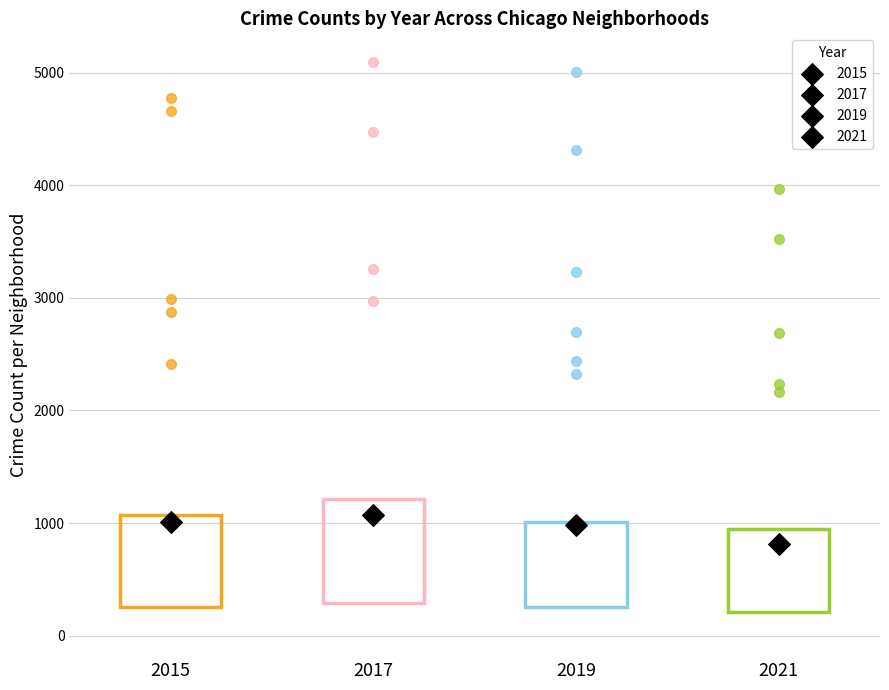

Reading left to right, read every box against the y-axis: the position of its median line, the range the box covers, and the ends of its whiskers. The values are not printed on the chart, so give them approximately, as read against the axis.

2015: median 600, box 300 to 1100, whiskers 100 to 2200
2017: median 600, box 300 to 1200, whiskers 100 to 2600
2019: median 500, box 300 to 1000, whiskers 100 to 2100
2021: median 500, box 200 to 900, whiskers 100 to 2000